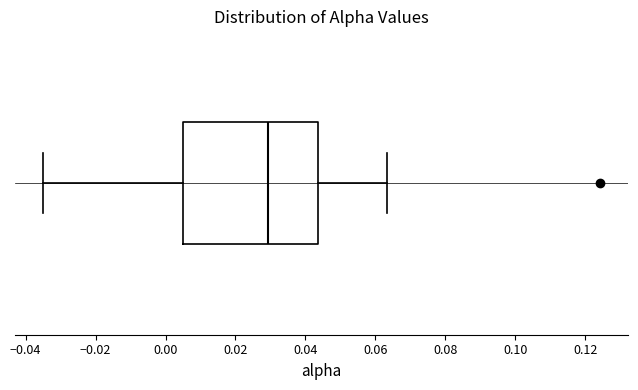

Where is the left edge of the box on the x-axis? The values are not printed on the chart, so give them approximately, as read against the axis.

0.006